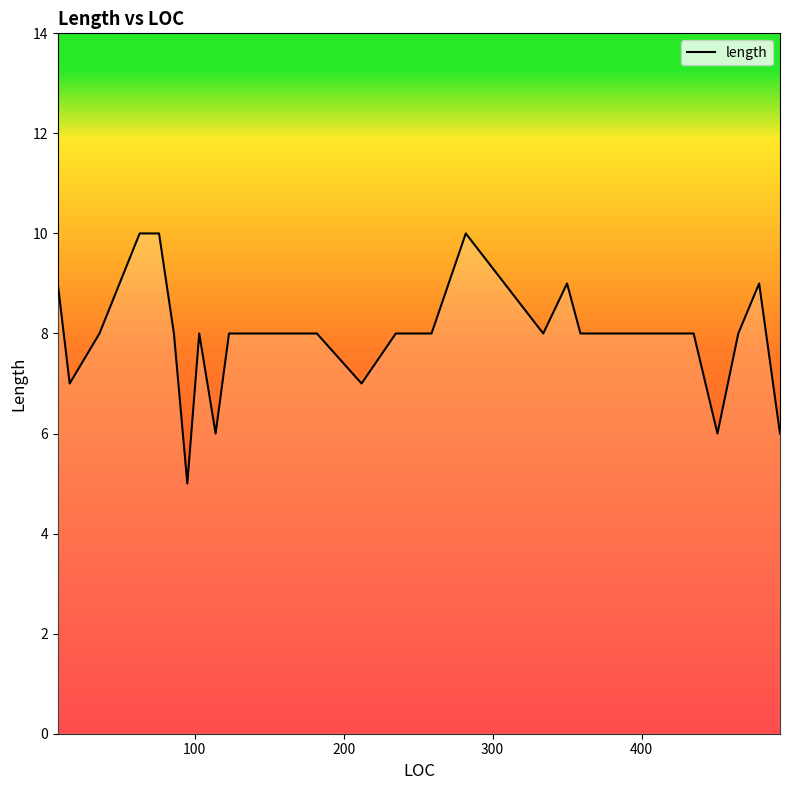

What is the difference between the maximum and minimum values?

5